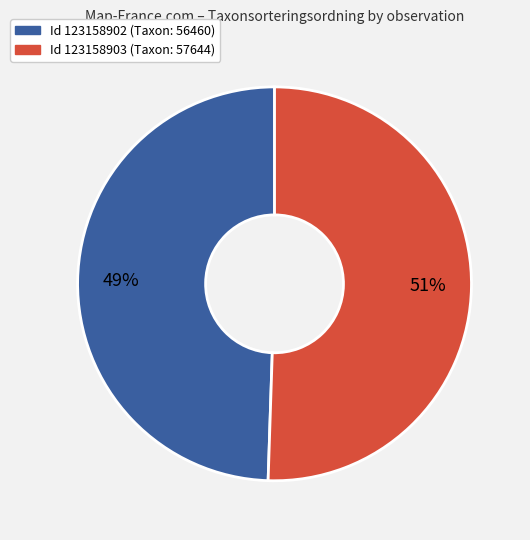

Rank the categories by value from lowest to highest.

Id 123158902 (Taxon: 56460), Id 123158903 (Taxon: 57644)